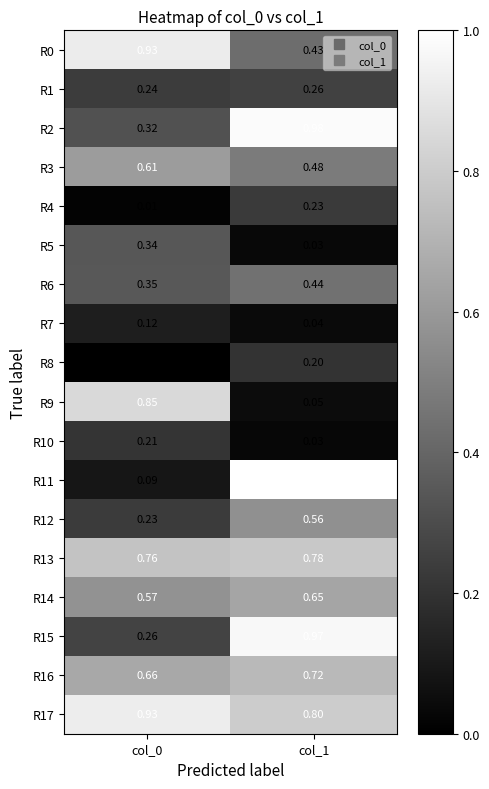

Reading left to right, transcribe all the data shown in this chart.

R0: col_0=0.9	col_1=0.4
R1: col_0=0.2	col_1=0.3
R2: col_0=0.3	col_1=1.0
R3: col_0=0.6	col_1=0.5
R4: col_0=0.0	col_1=0.2
R5: col_0=0.3	col_1=0.0
R6: col_0=0.3	col_1=0.4
R7: col_0=0.1	col_1=0.0
R8: col_0=0.0	col_1=0.2
R9: col_0=0.8	col_1=0.1
R10: col_0=0.2	col_1=0.0
R11: col_0=0.1	col_1=1.0
R12: col_0=0.2	col_1=0.6
R13: col_0=0.8	col_1=0.8
R14: col_0=0.6	col_1=0.7
R15: col_0=0.3	col_1=1.0
R16: col_0=0.7	col_1=0.7
R17: col_0=0.9	col_1=0.8